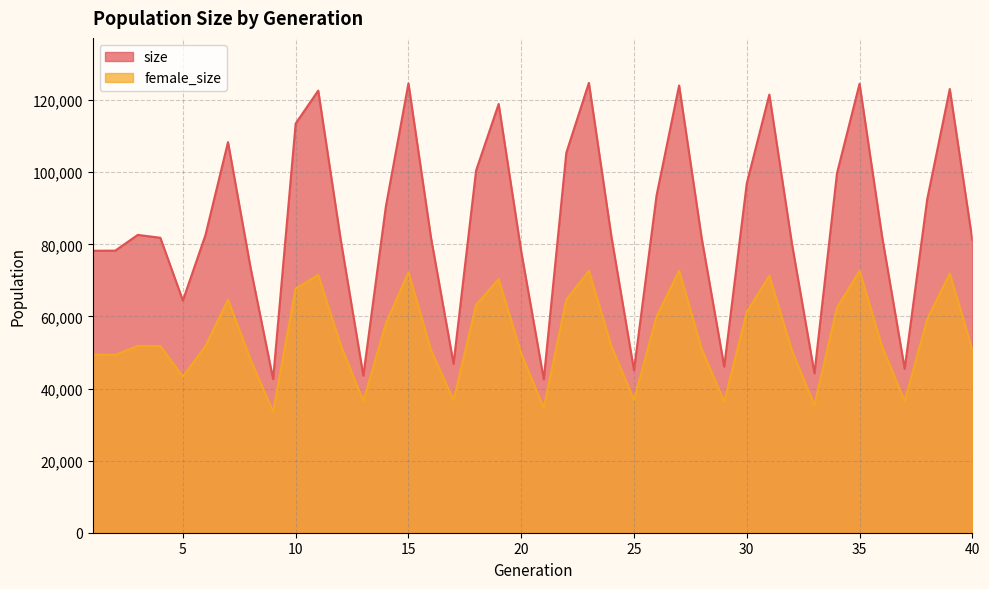

What is the total value across all series at 1?

127649